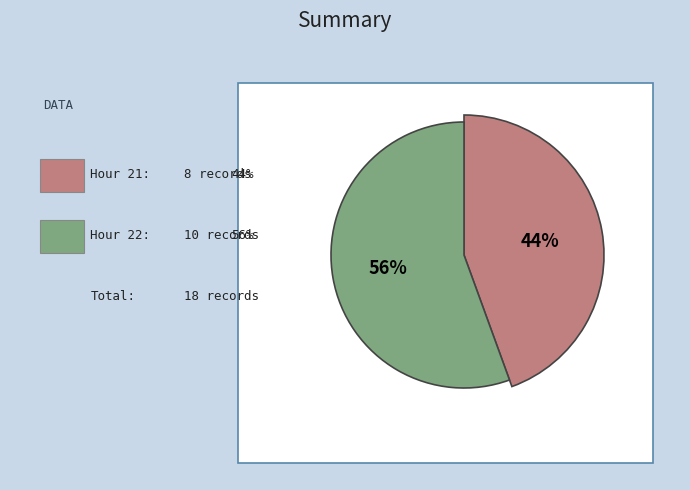

What percentage is the Hour 21 slice, to the nearest percent?

44%